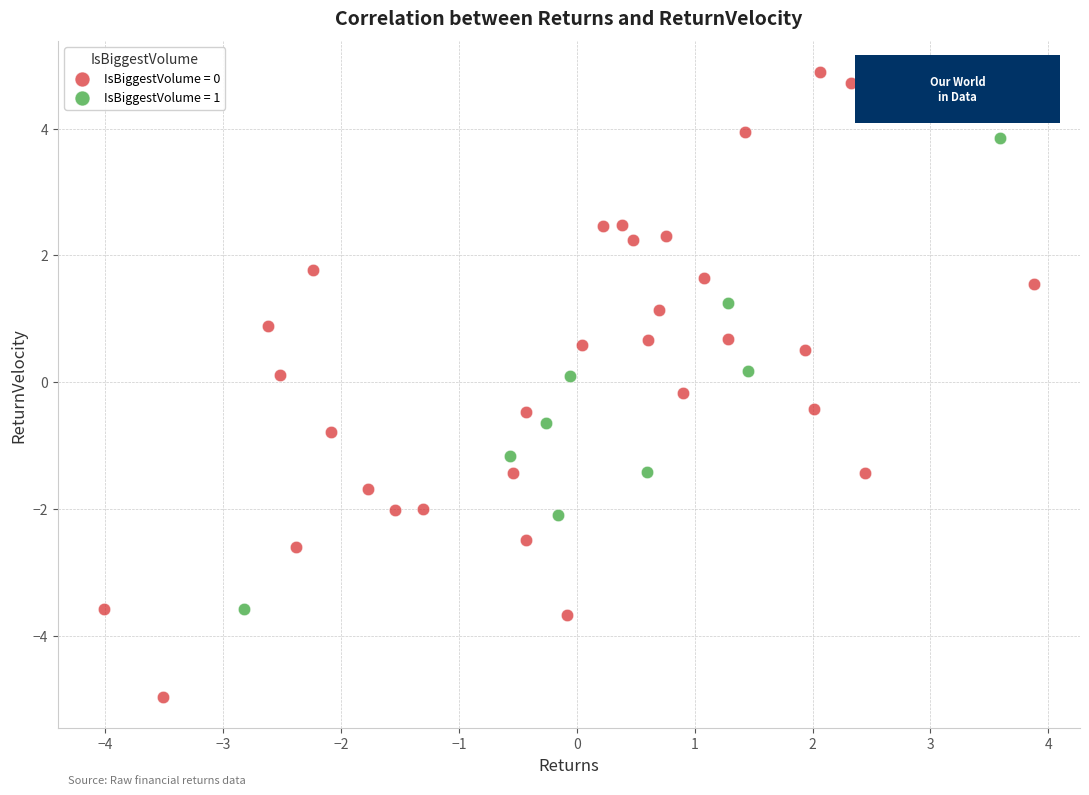

Which series contains the highest Y value?

IsBiggestVolume = 0